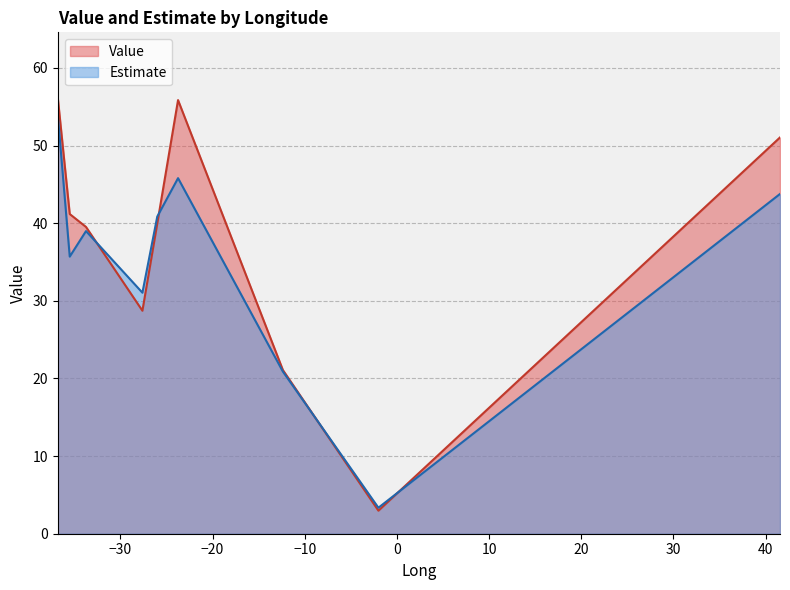

Which series has the largest range (max minus min)?

Value